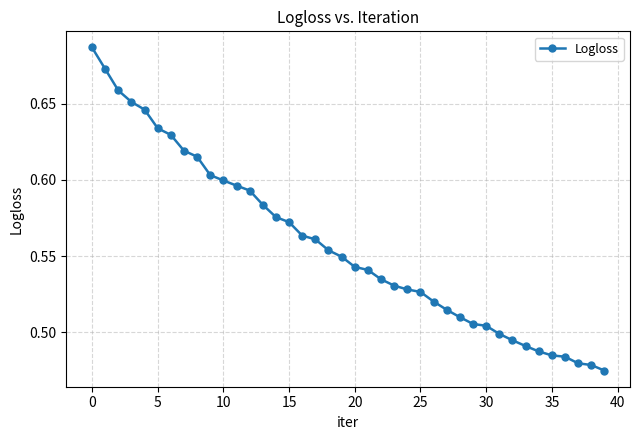

What is the difference between the maximum and second lowest values?

0.2